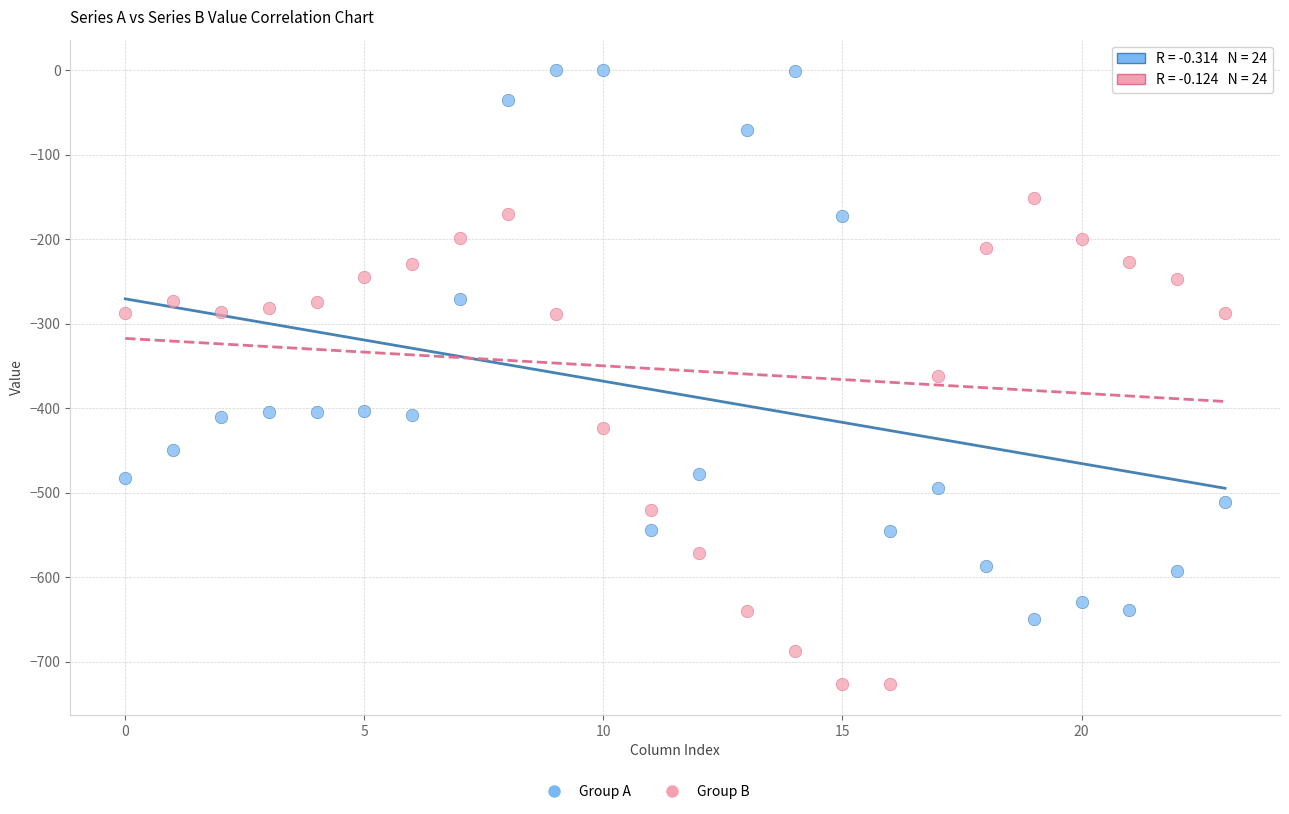

Across all data points, what is the range of Y values (max minus min)?

726.6